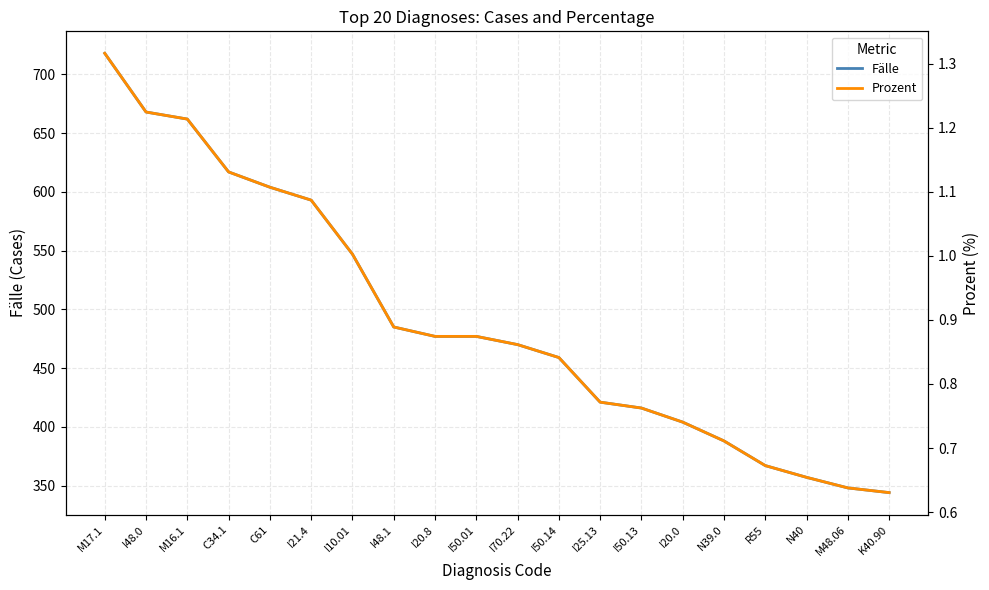

Reading right to left, what are all the values shown in this chart?

Fälle: 344.0	348.0	357.0	367.0	388.0	404.0	416.0	421.0	459.0	470.0	477.0	477.0	485.0	547.0	593.0	604.0	617.0	662.0	668.0	718.0
Prozent: 0.6	0.6	0.7	0.7	0.7	0.7	0.8	0.8	0.8	0.9	0.9	0.9	0.9	1.0	1.1	1.1	1.1	1.2	1.2	1.3